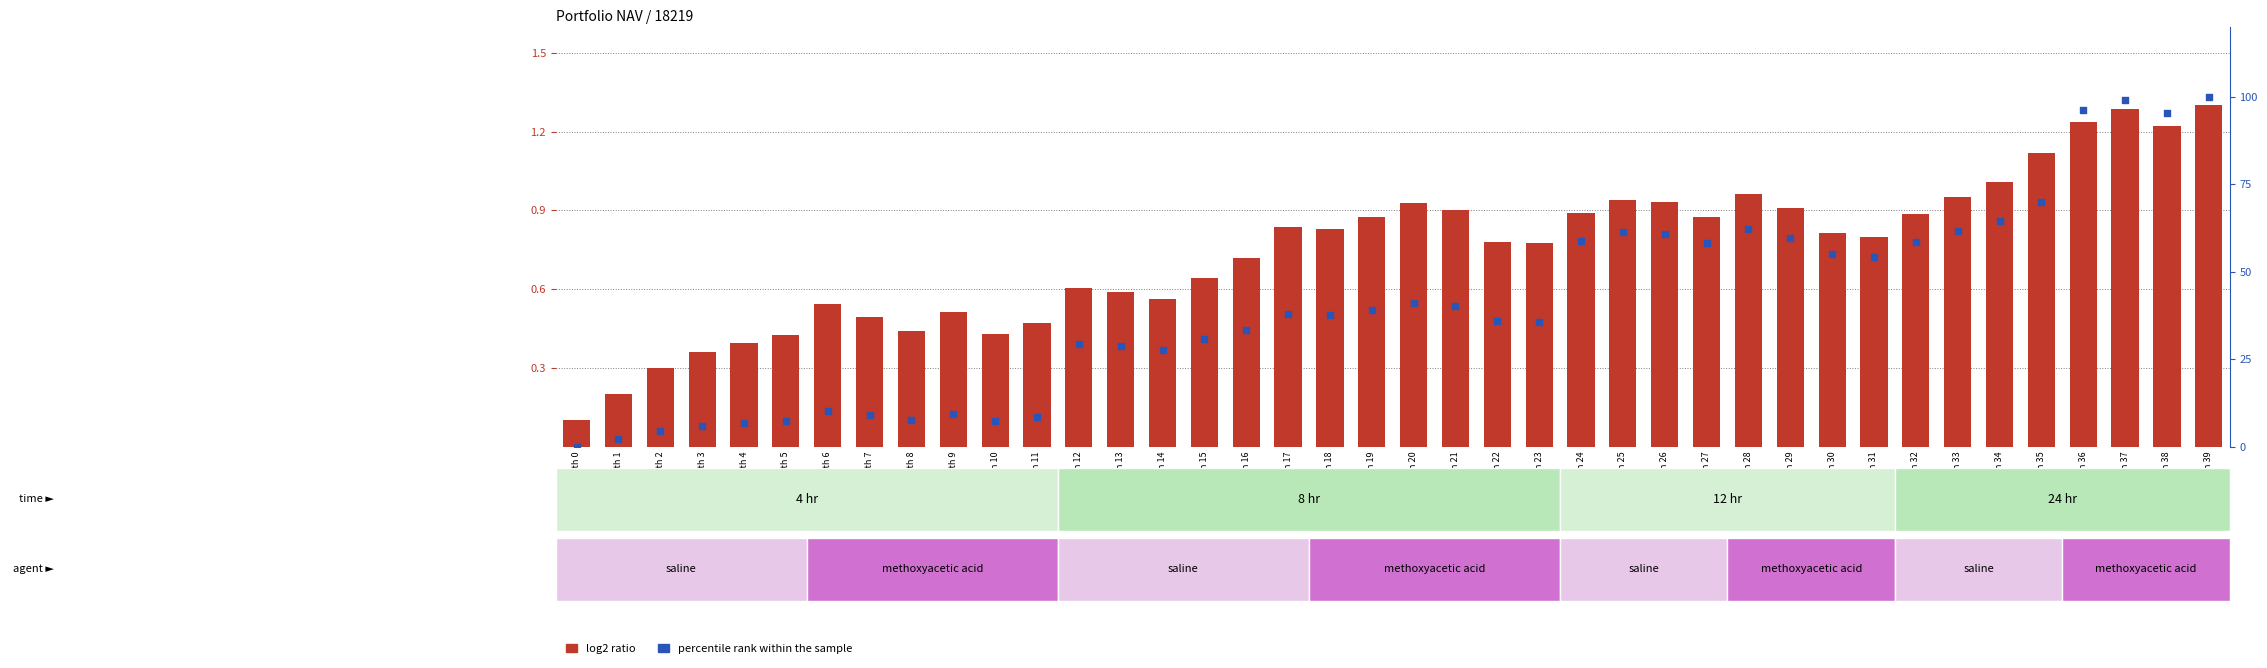

Is the value of log2 ratio at Month 17 greater than the value of percentile rank within the sample at Month 26?

No